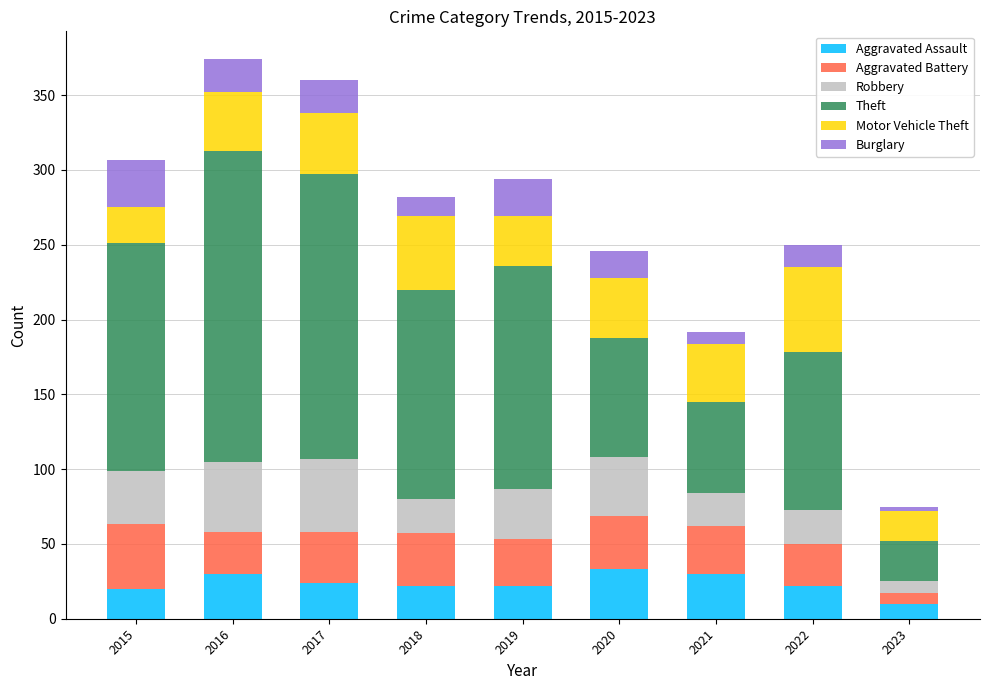

Is it true that Aggravated Assault equals 22 at 2019?

True